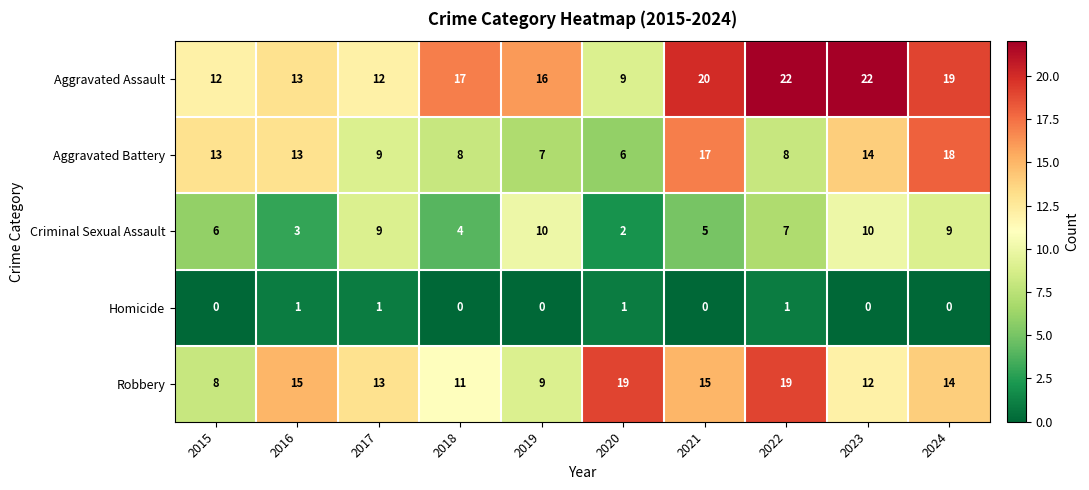

Which category has the lowest value in the Aggravated Battery series?

2020